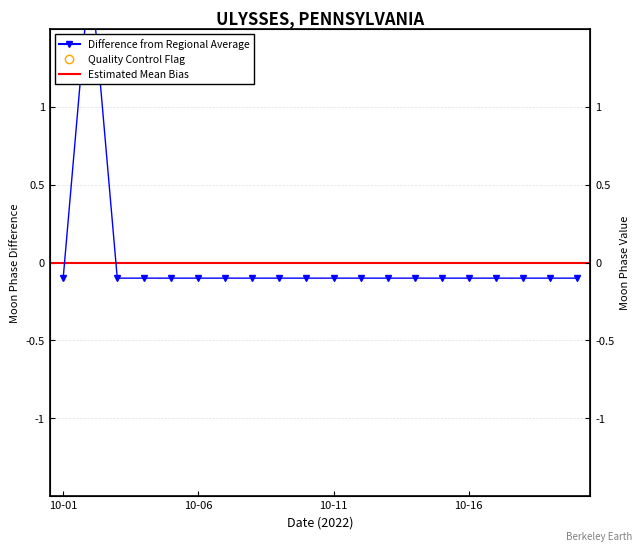

Between 2022-10-10 and 2022-10-18, which is larger?

2022-10-10